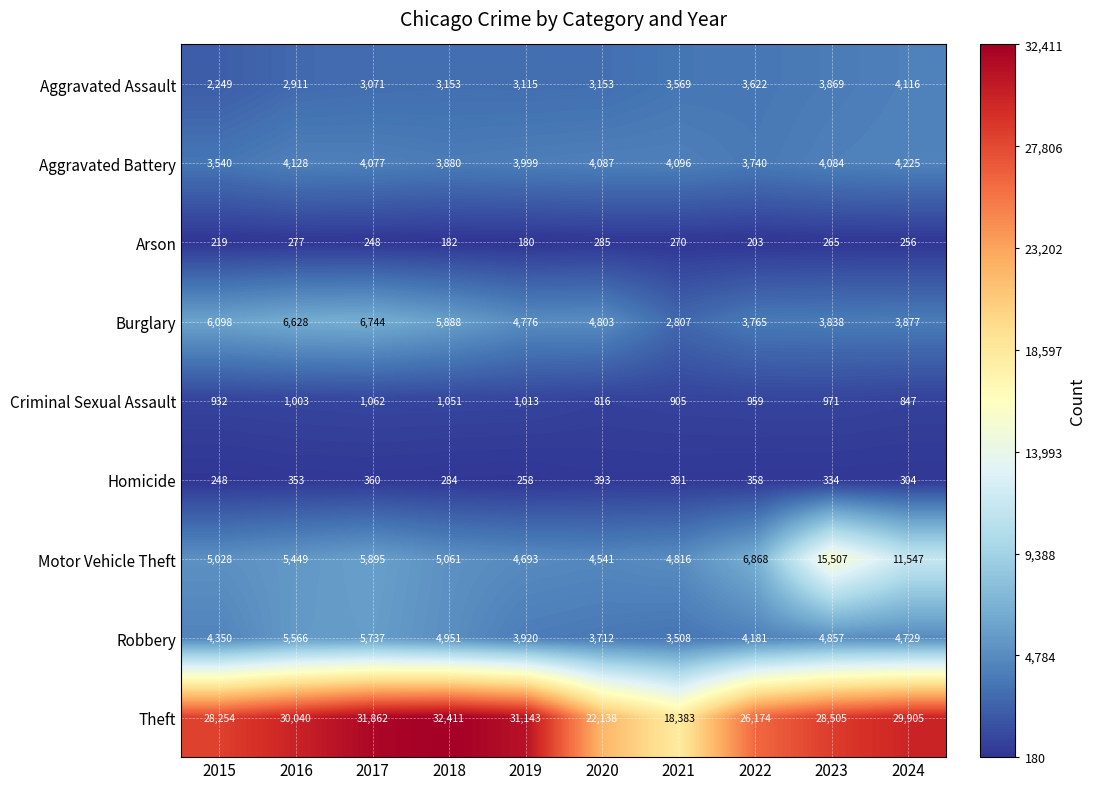

At which category is the sum across all series the highest?

2023